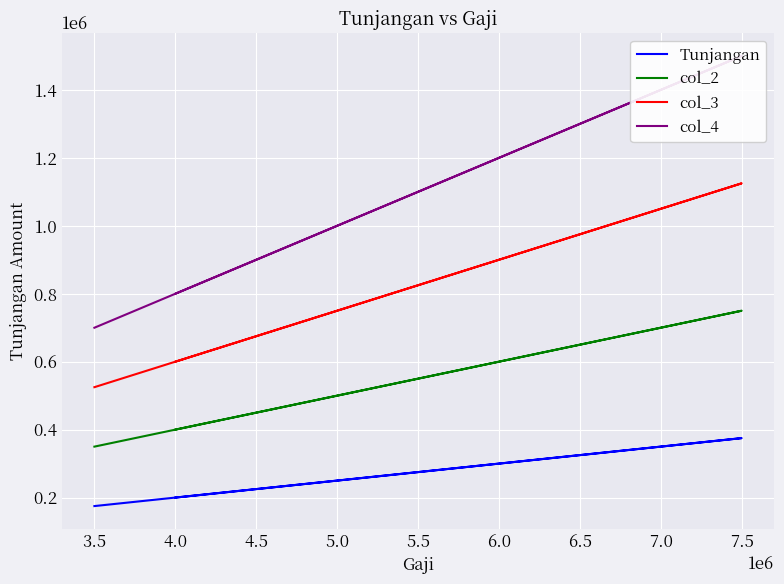

How many interior local peaks does the col_4 series have?

1